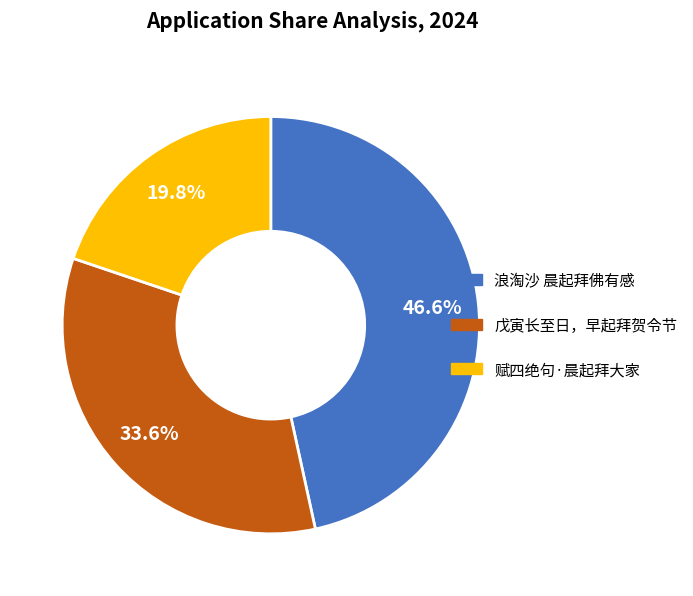

What portion of the pie excludes 赋四绝句·晨起拜大家?

80.2%